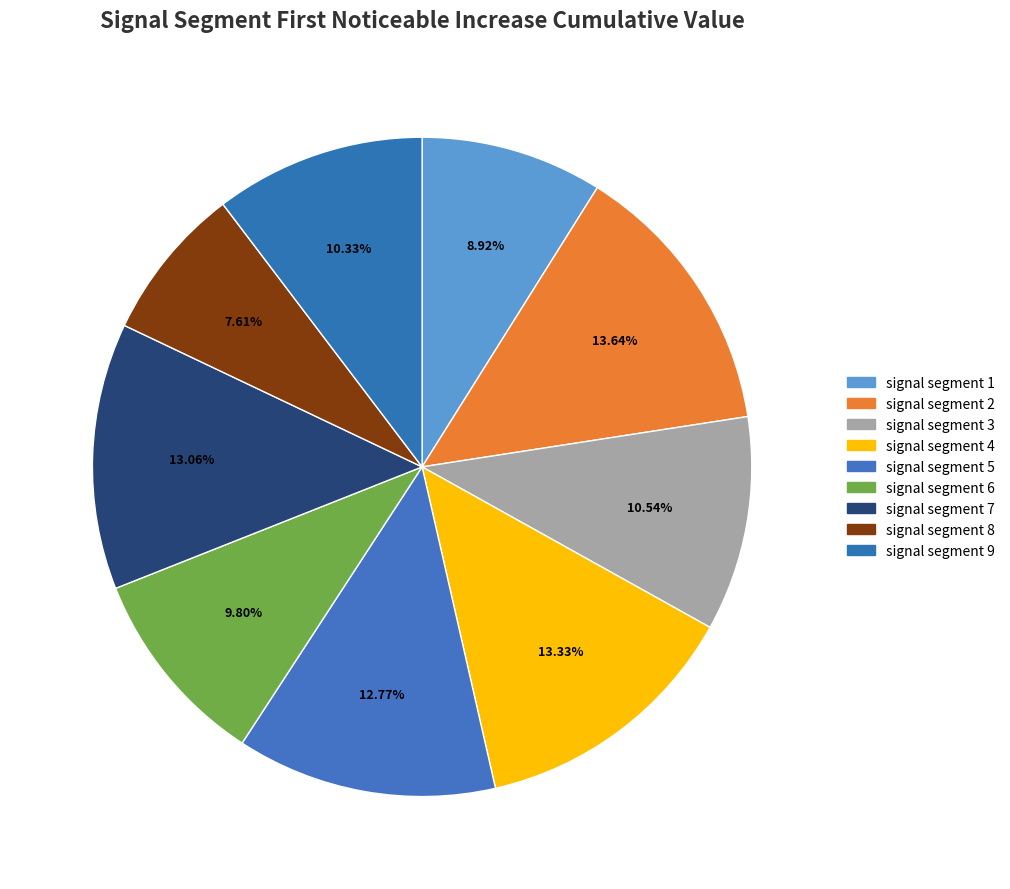

What portion of the pie excludes signal segment 8?

92.4%